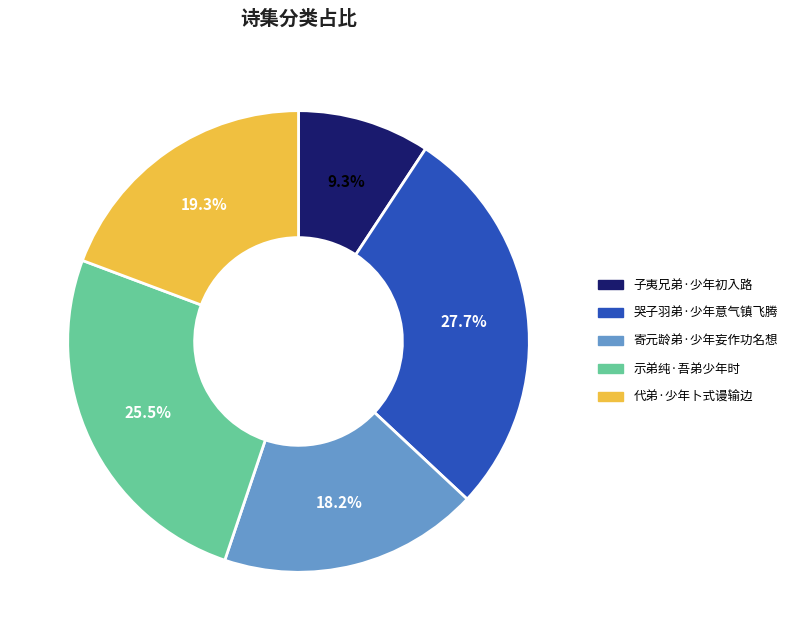

What percentage do 示弟纯·吾弟少年时 and 代弟·少年卜式谩输边 together represent?

44.8%